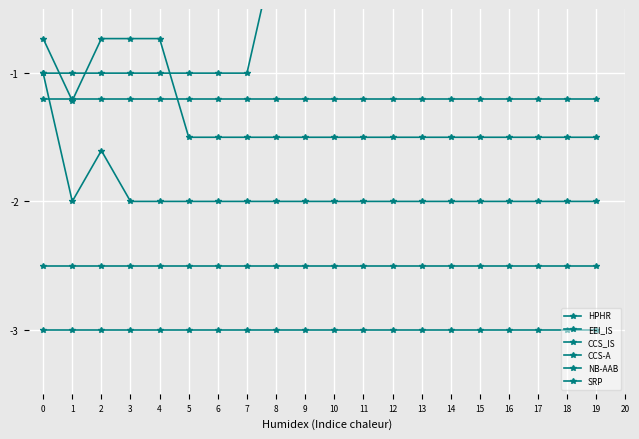

What is the smallest value displayed?

-3.0